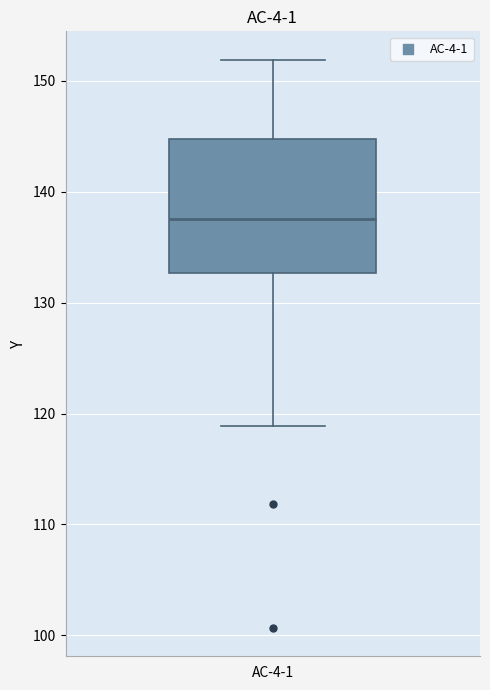

Read this box plot against the y-axis: the position of the median line, the range covered by the box, and the ends of both whiskers. The values are not printed on the chart, so give them approximately, as read against the axis.

median 138, box 133 to 145, whiskers 119 to 152